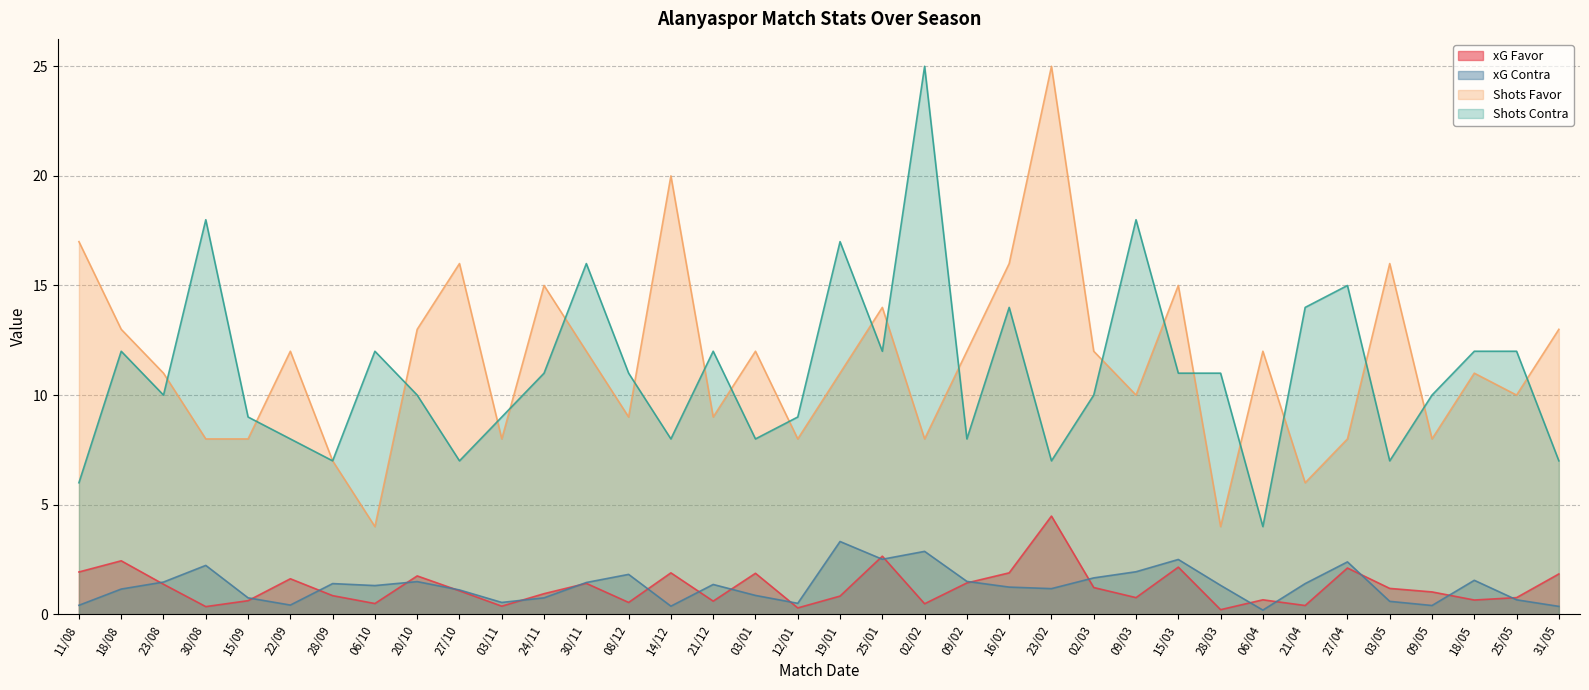

What is the average value of the xG Contra series?

1.3